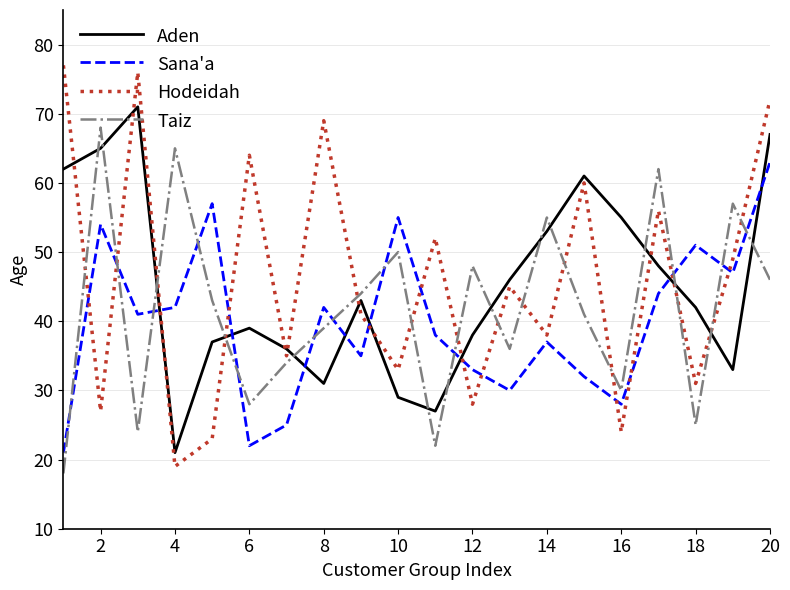

Which series has the largest range (max minus min)?

Hodeidah